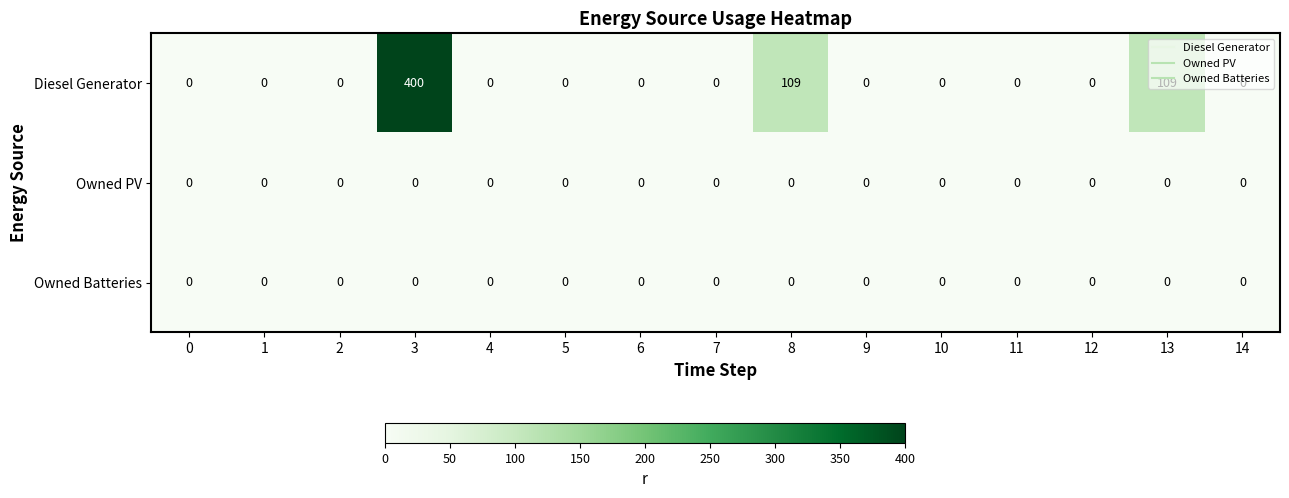

Which series has the largest total across all categories?

Diesel Generator